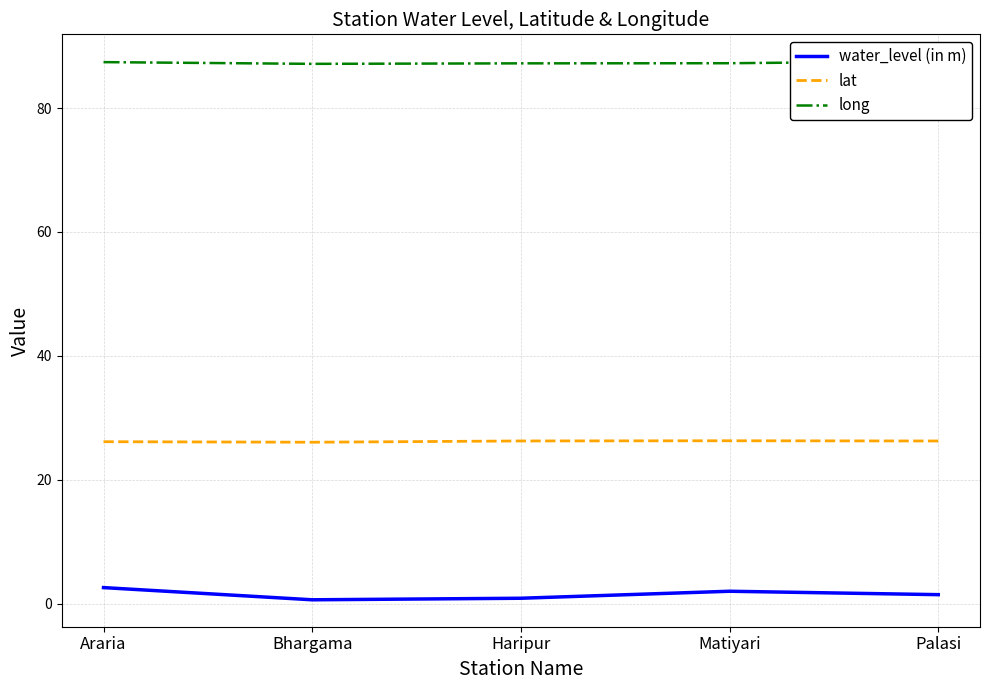

What is the difference between the second highest and minimum values in the lat series?

0.2